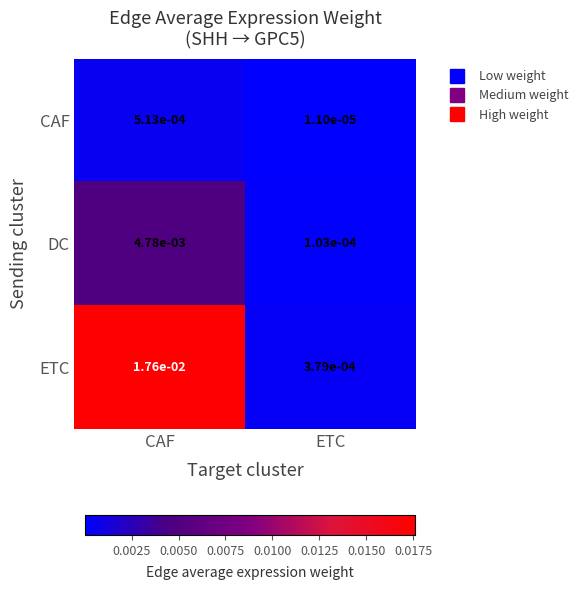

Which series has the largest total across all categories?

ETC